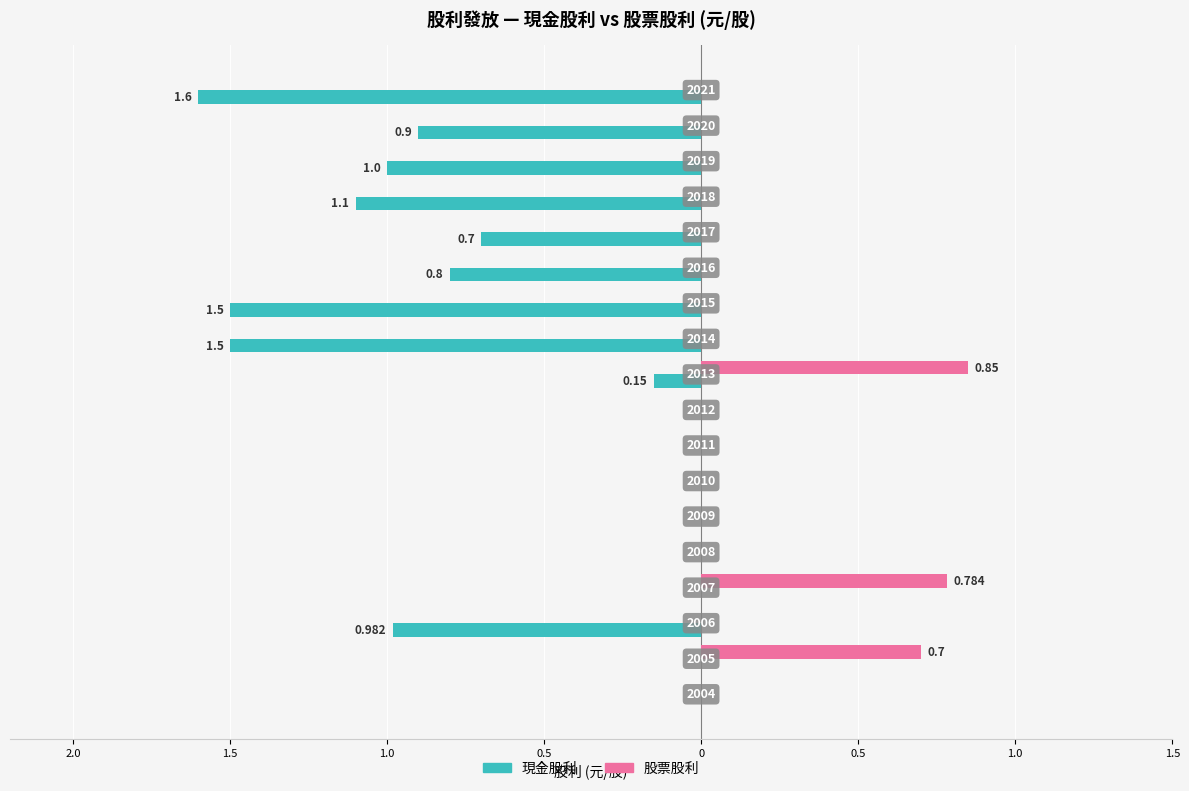

What is the sum of all 現金股利 values?

-10.2